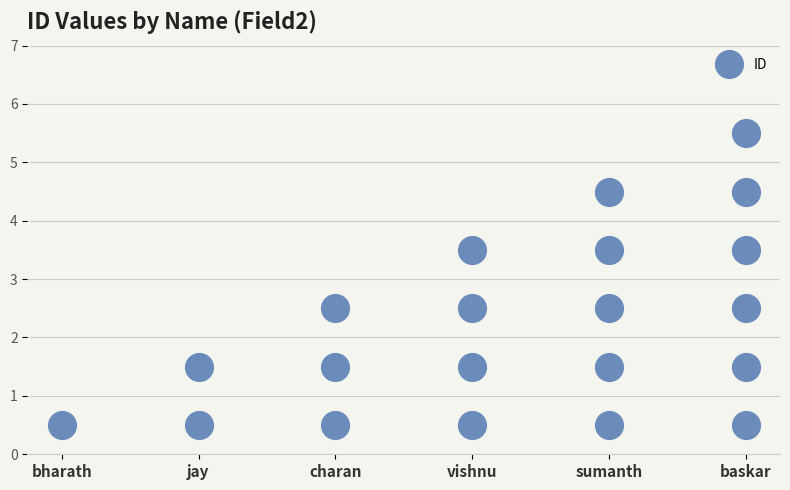

Reading left to right, transcribe all the data shown in this chart.

1	2	3	4	5	6